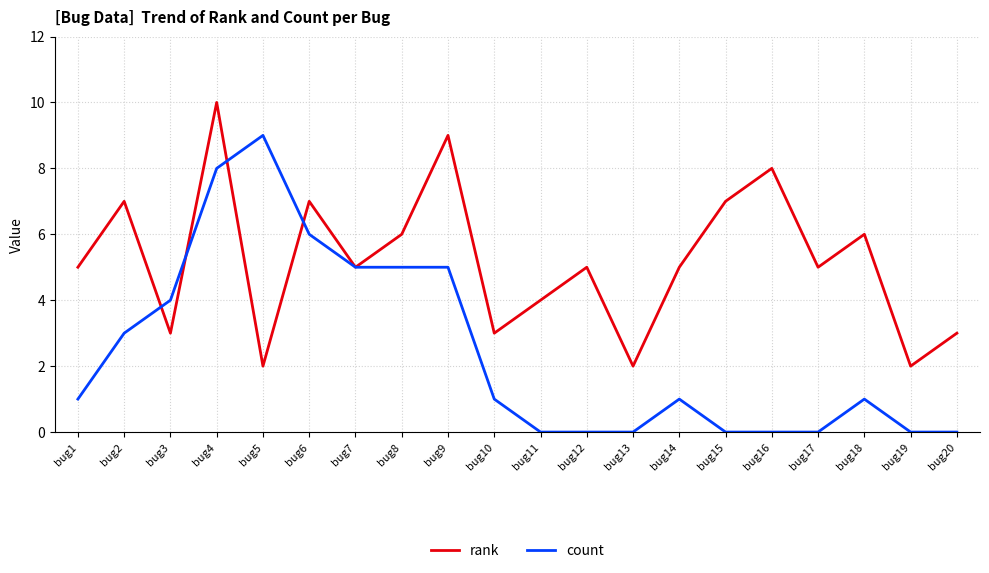

Which series has the largest total across all categories?

rank